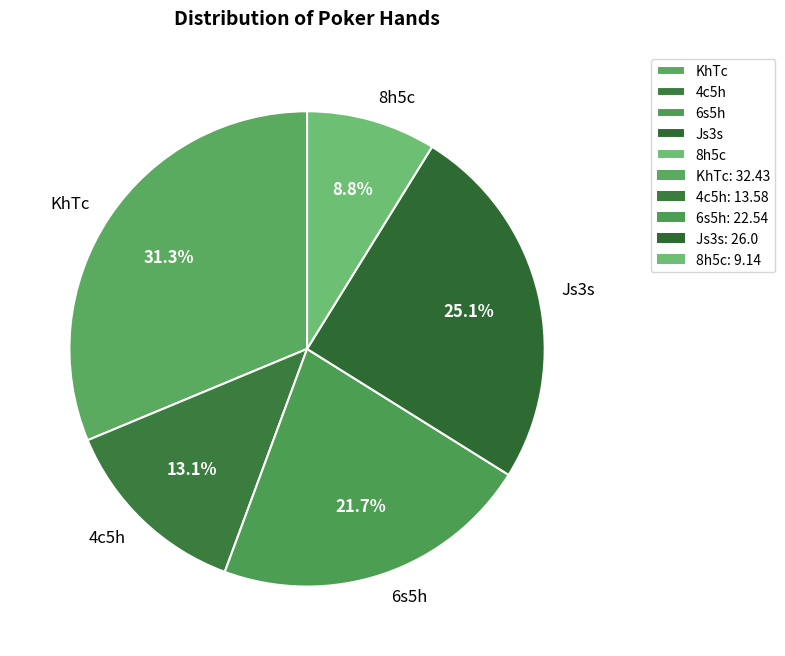

Which slice is the smallest?

8h5c